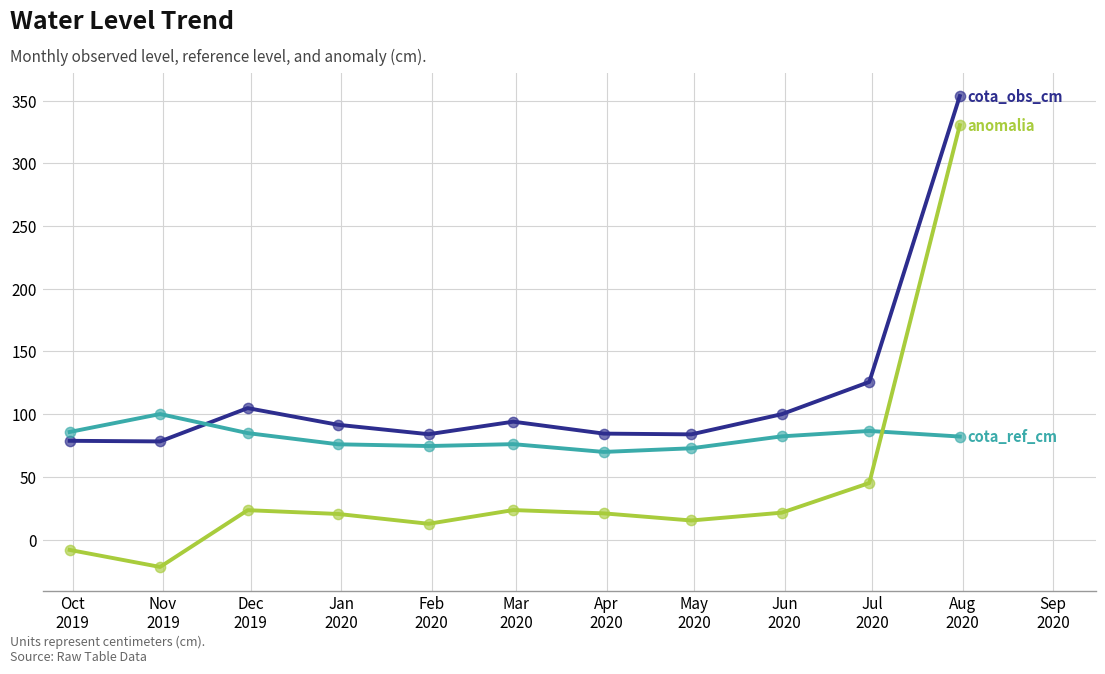

What is the greatest value displayed?

353.6